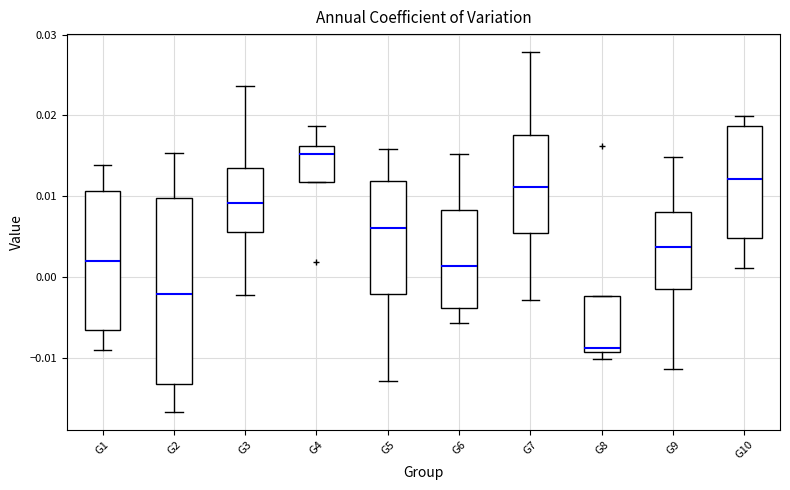

Which box's median line is the lowest?

G8